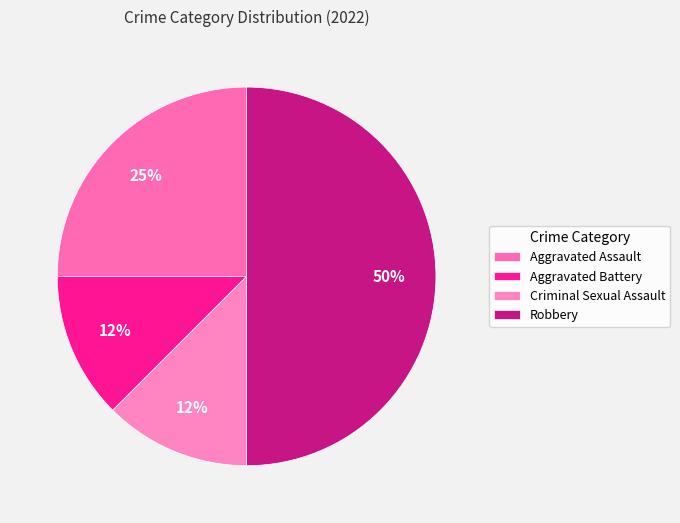

To the nearest percent, what is the average slice percentage?

25%